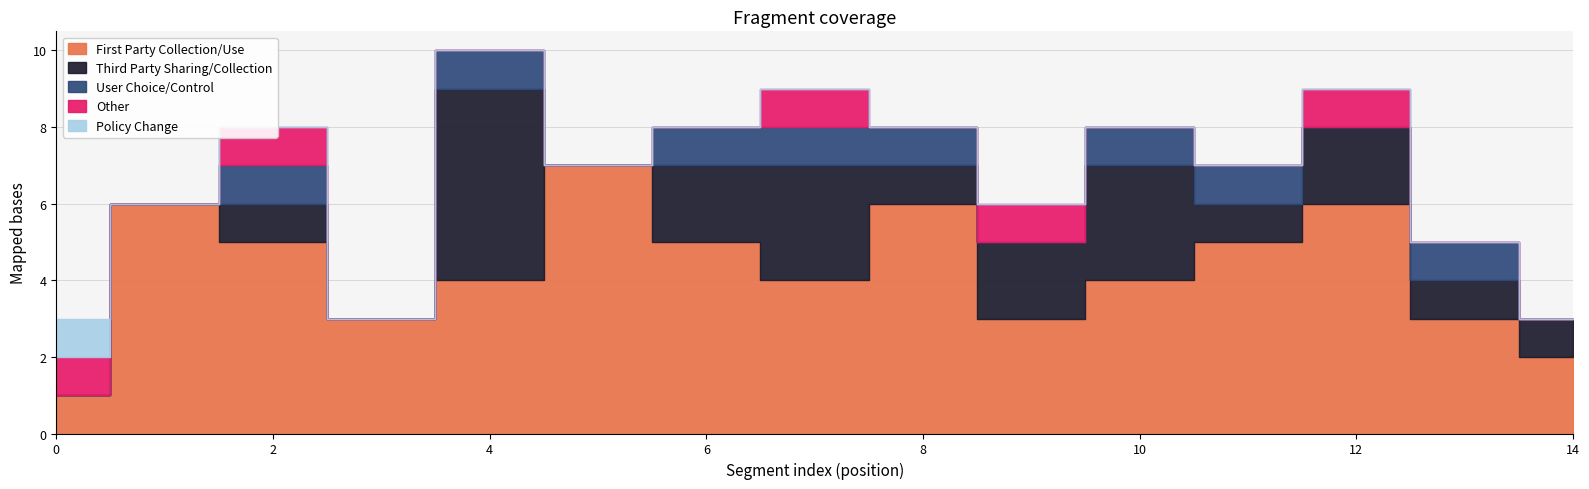

Does the chart display data point markers on the line(s)?

No